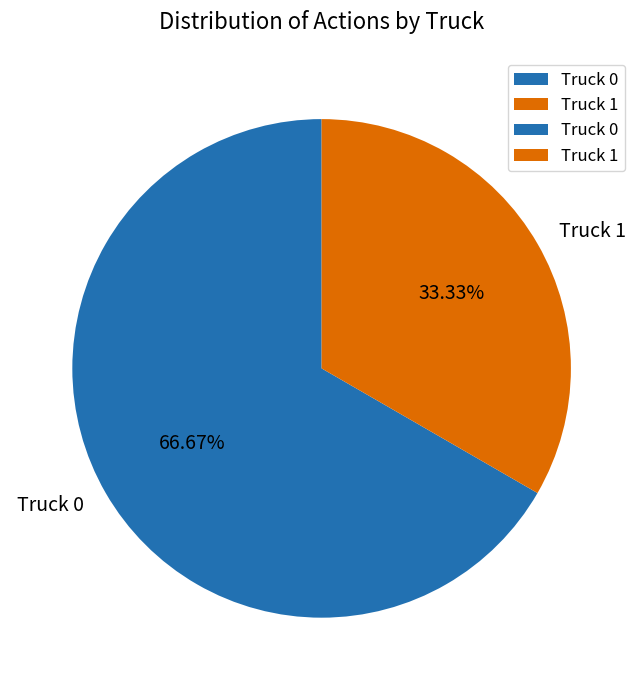

To the nearest percent, what is the combined percentage of Truck 0 and Truck 1?

100%